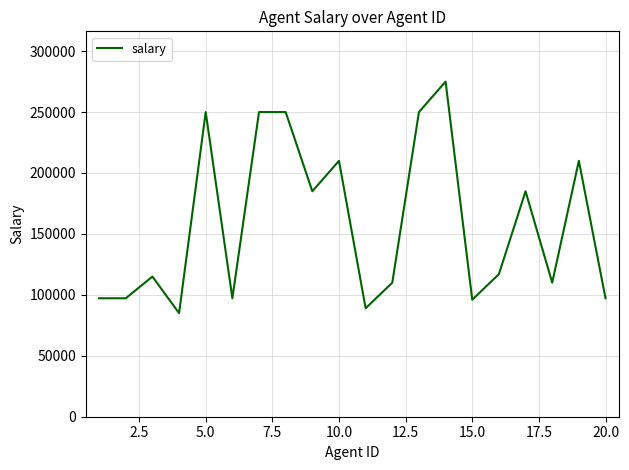

What is the maximum value shown in the chart?

275000